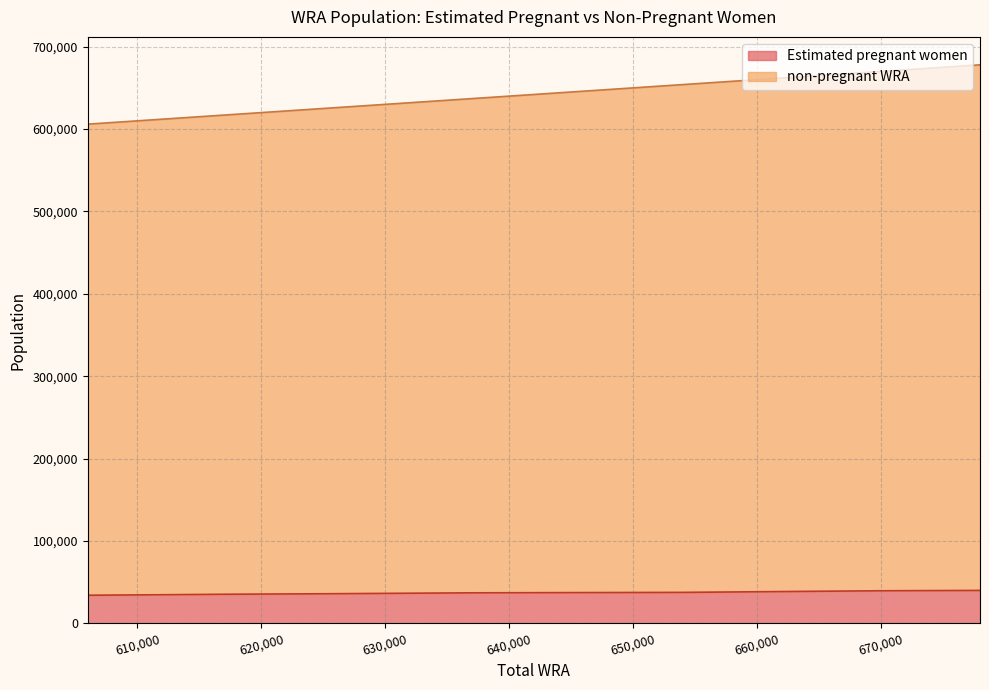

What is the difference between the maximum and minimum values in the non-pregnant WRA series?

72000.0